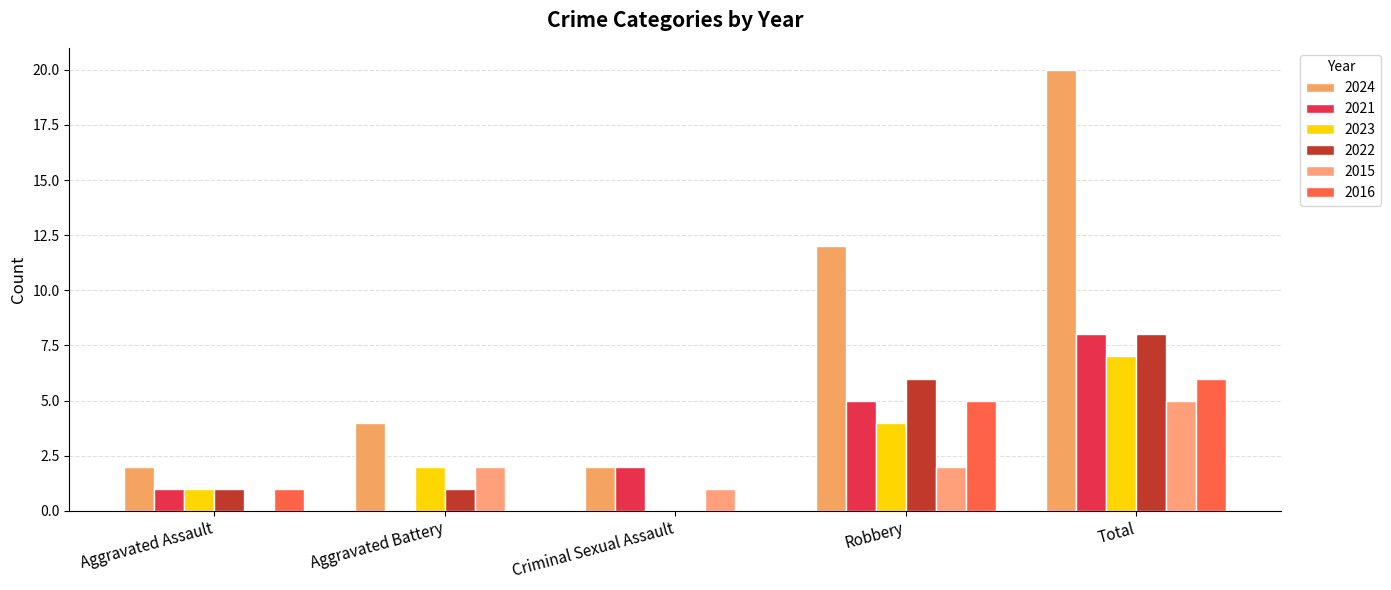

What is the total value across all series at Total?

54